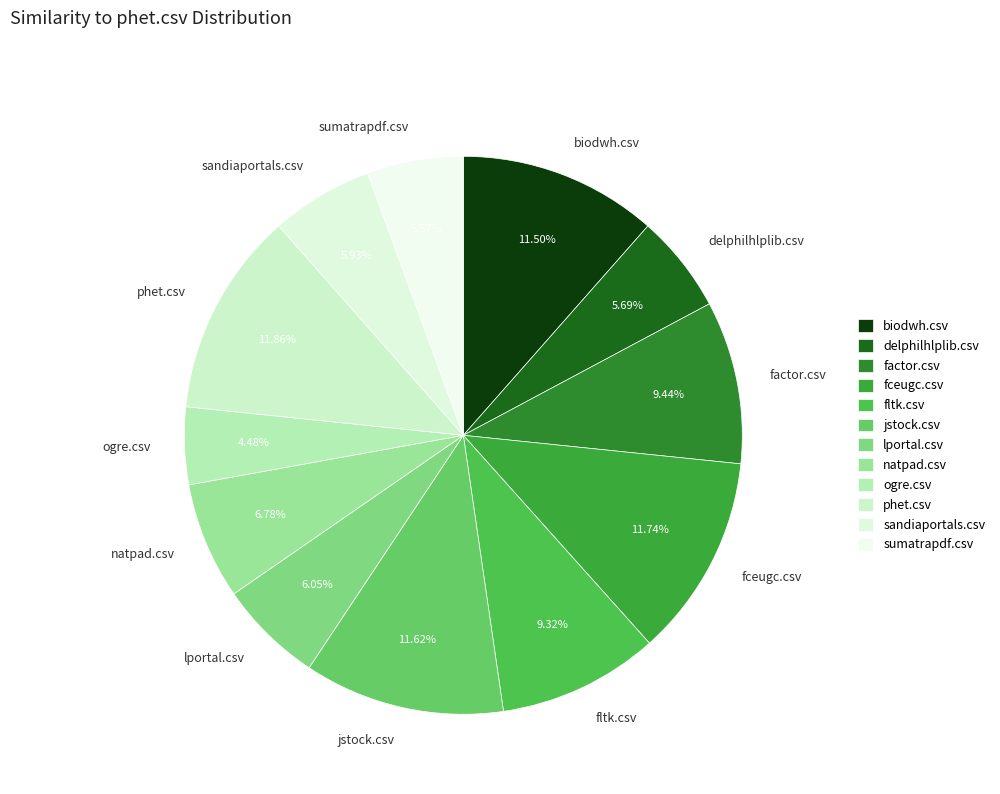

Which category has the smallest portion of the pie?

ogre.csv